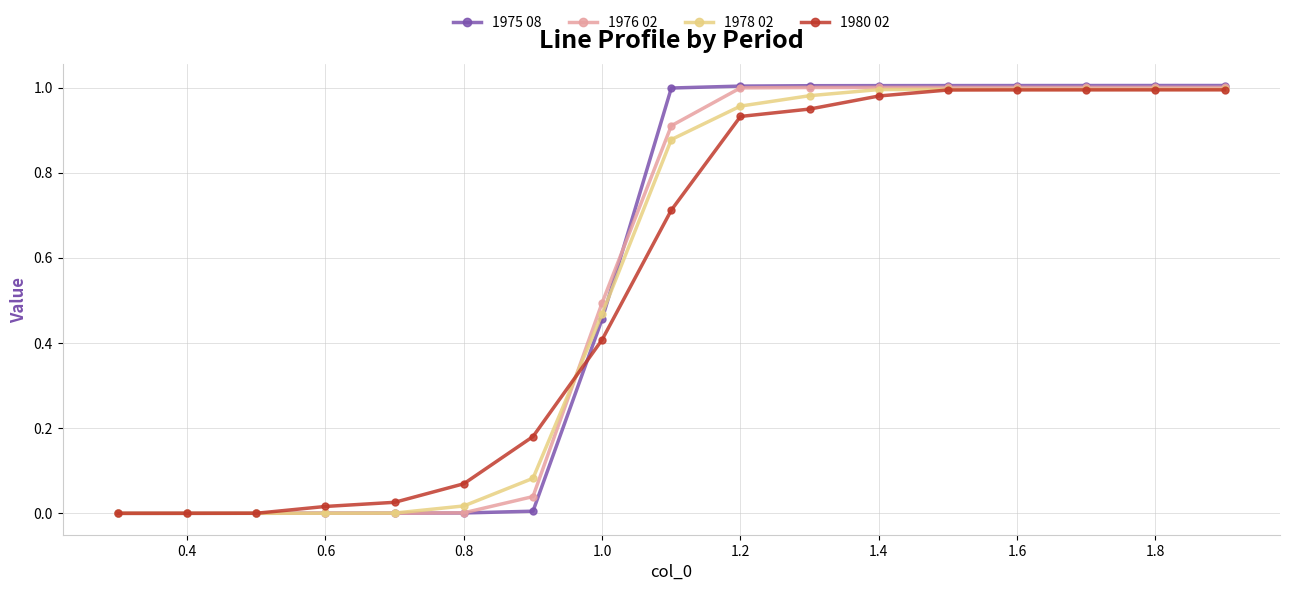

How many lines are shown in the chart?

4